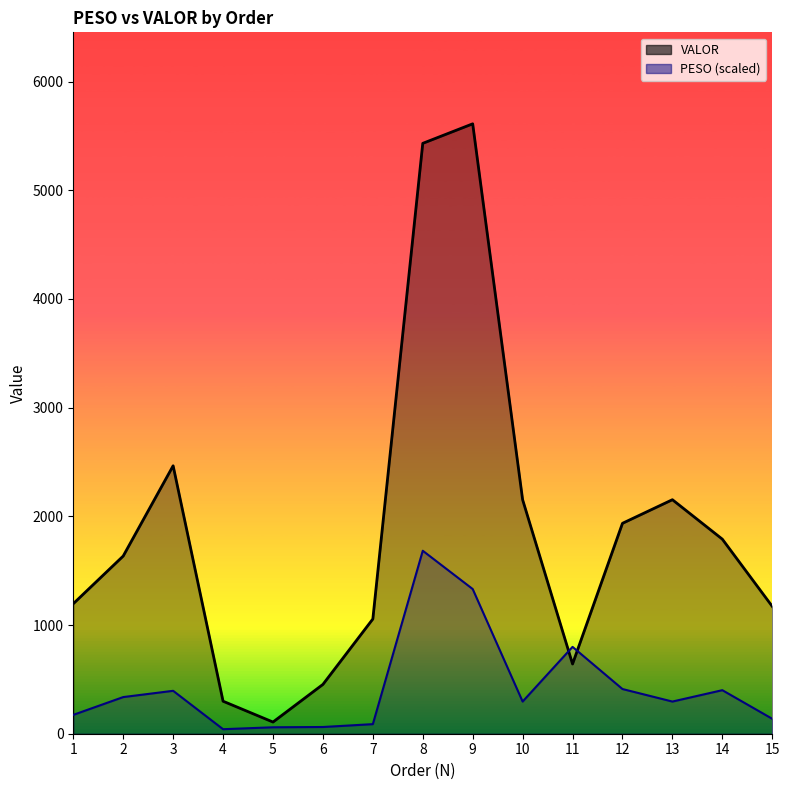

What is the highest value of the PESO series?

1683.3